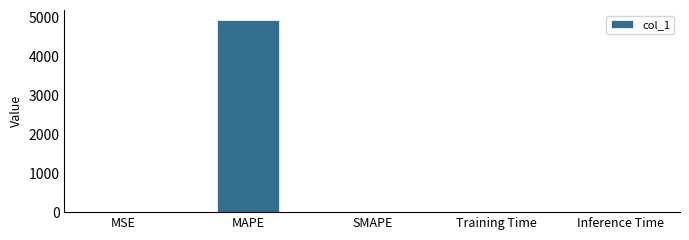

Read the value at MAPE.

4945.5